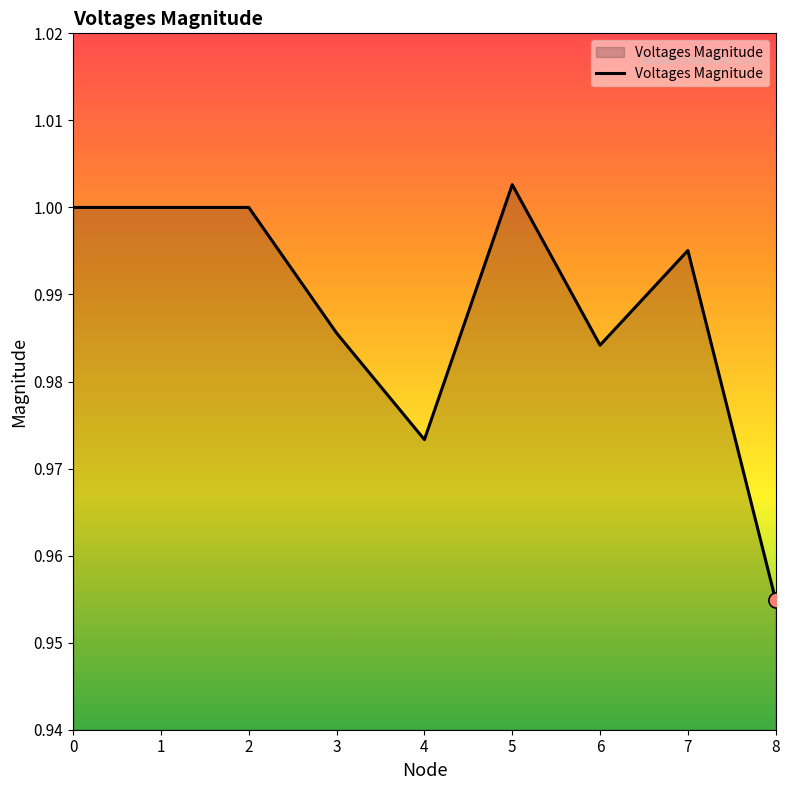

Between 5 and 0, which is larger?

5